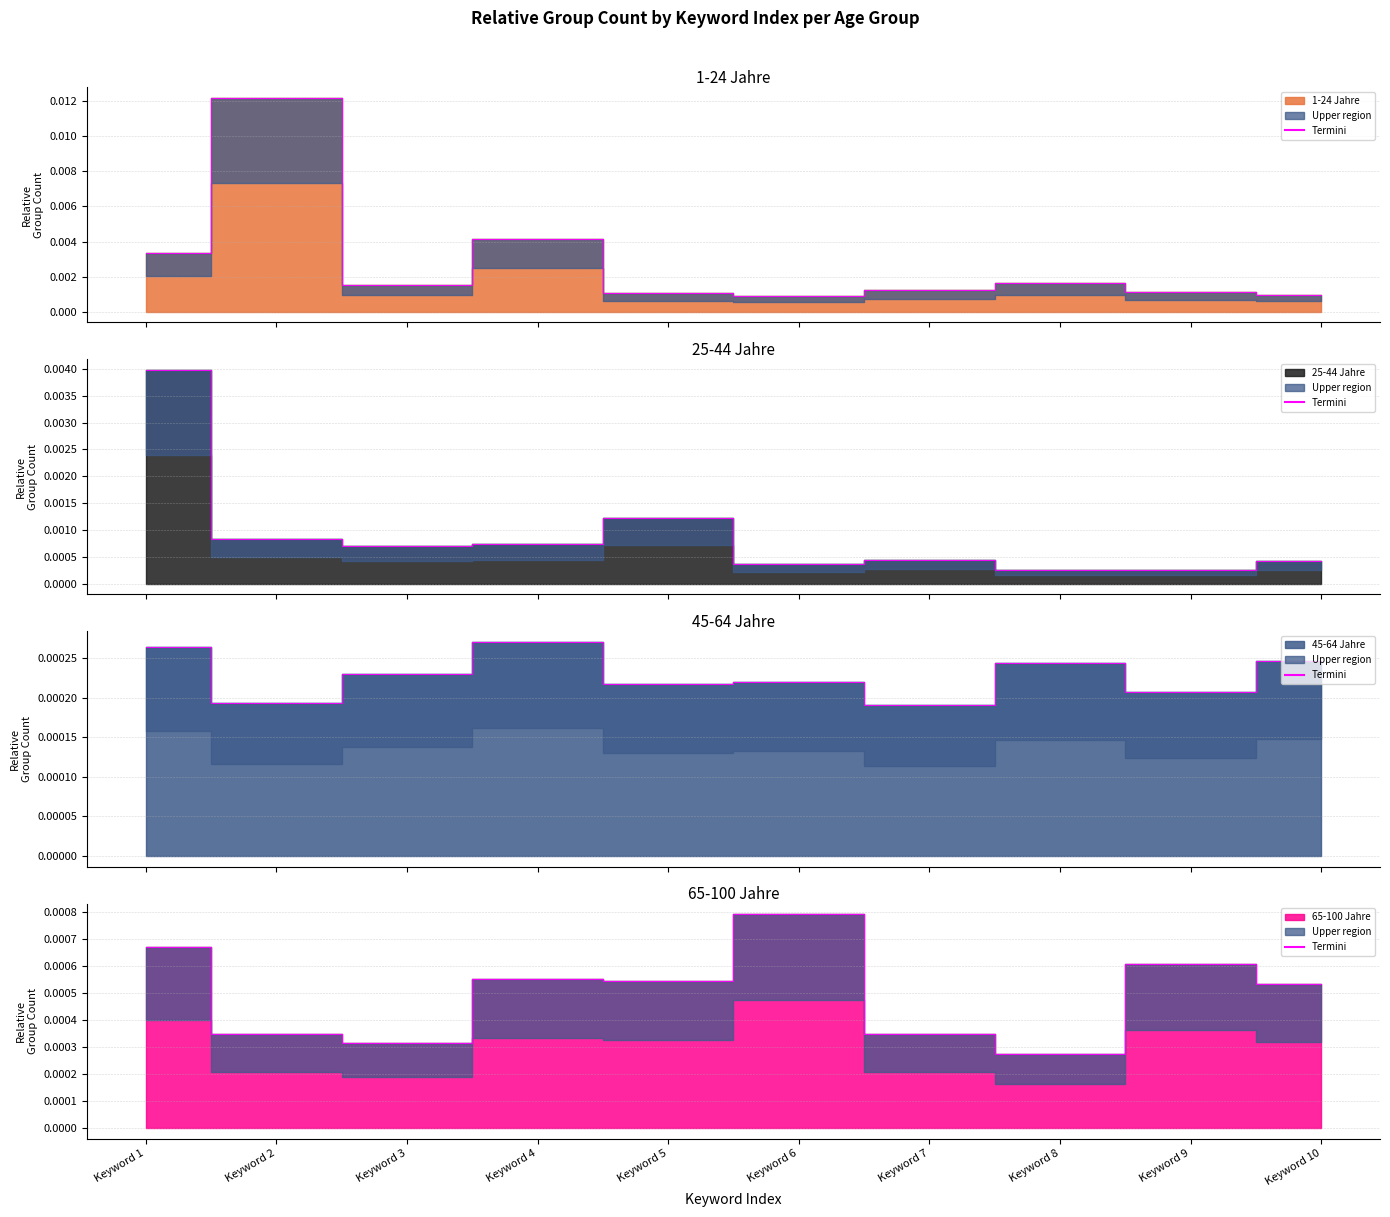

Which series has the largest range (max minus min)?

1-24 Jahre